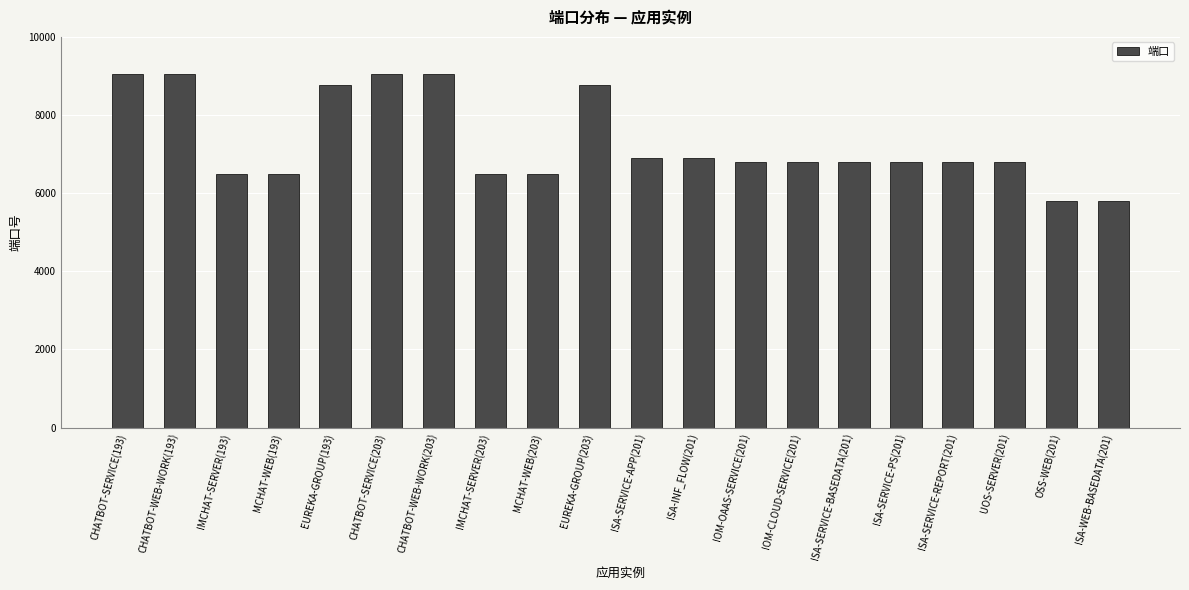

What is the minimum value shown in the chart?

5801